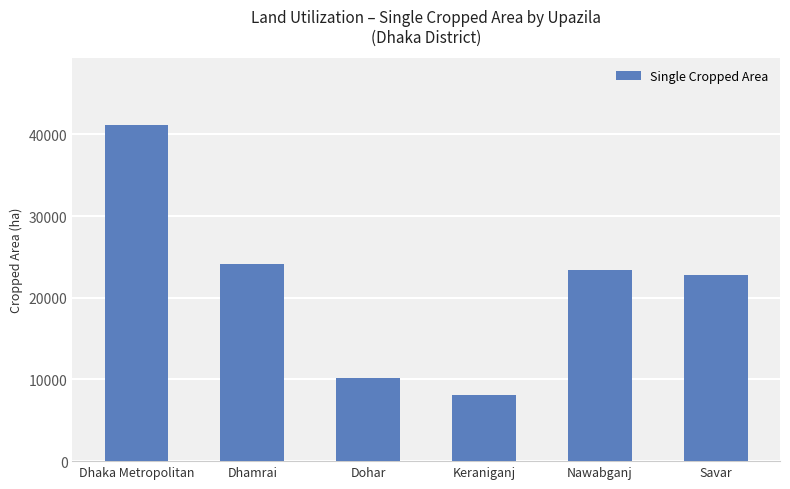

How many series are shown in this chart?

1